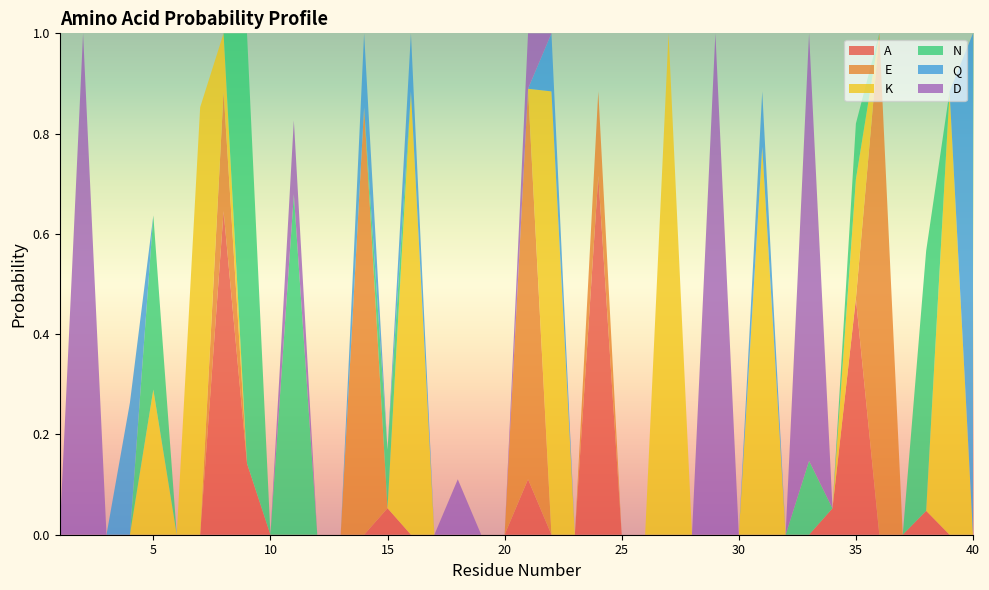

Reading left to right, extract all data points from this chart.

A: 0.0	0.0	0.0	0.0	0.0	0.0	0.0	0.6	0.1	0.0	0.0	0.0	0.0	0.0	0.1	0.0	0.0	0.0	0.0	0.0	0.1	0.0	0.0	0.7	0.0	0.0	0.0	0.0	0.0	0.0	0.0	0.0	0.0	0.1	0.5	0.0	0.0	0.0	0.0	0.0
E: 0.0	0.0	0.0	0.0	0.0	0.0	0.0	0.2	0.0	0.0	0.0	0.0	0.0	0.9	0.0	0.0	0.0	0.0	0.0	0.0	0.8	0.0	0.0	0.2	0.0	0.0	0.0	0.0	0.0	0.0	0.0	0.0	0.0	0.0	0.0	1.0	0.0	0.0	0.0	0.0
K: 0.0	0.0	0.0	0.0	0.3	0.0	0.9	0.1	0.0	0.0	0.0	0.0	0.0	0.0	0.0	0.9	0.0	0.0	0.0	0.0	0.0	0.9	0.0	0.0	0.0	0.0	1.0	0.0	0.0	0.0	0.8	0.0	0.0	0.0	0.2	0.0	0.0	0.0	0.9	0.0
N: 0.0	0.0	0.0	0.0	0.3	0.0	0.0	0.0	0.9	0.0	0.7	0.0	0.0	0.0	0.1	0.0	0.0	0.0	0.0	0.0	0.0	0.0	0.0	0.0	0.0	0.0	0.0	0.0	0.0	0.0	0.0	0.0	0.1	0.0	0.1	0.0	0.0	0.5	0.0	0.0
Q: 0.0	0.0	0.0	0.3	0.0	0.0	0.0	0.0	0.0	0.0	0.0	0.0	0.0	0.1	0.0	0.1	0.0	0.0	0.0	0.0	0.0	0.1	0.0	0.0	0.0	0.0	0.0	0.0	0.0	0.0	0.1	0.0	0.0	0.0	0.0	0.0	0.0	0.0	0.0	1.0
D: 0.0	1.0	0.0	0.0	0.0	0.0	0.0	0.0	0.0	0.0	0.1	0.0	0.0	0.0	0.0	0.0	0.0	0.1	0.0	0.0	0.1	0.0	0.0	0.0	0.0	0.0	0.0	0.0	1.0	0.0	0.0	0.0	0.9	0.0	0.0	0.0	0.0	0.0	0.0	0.0